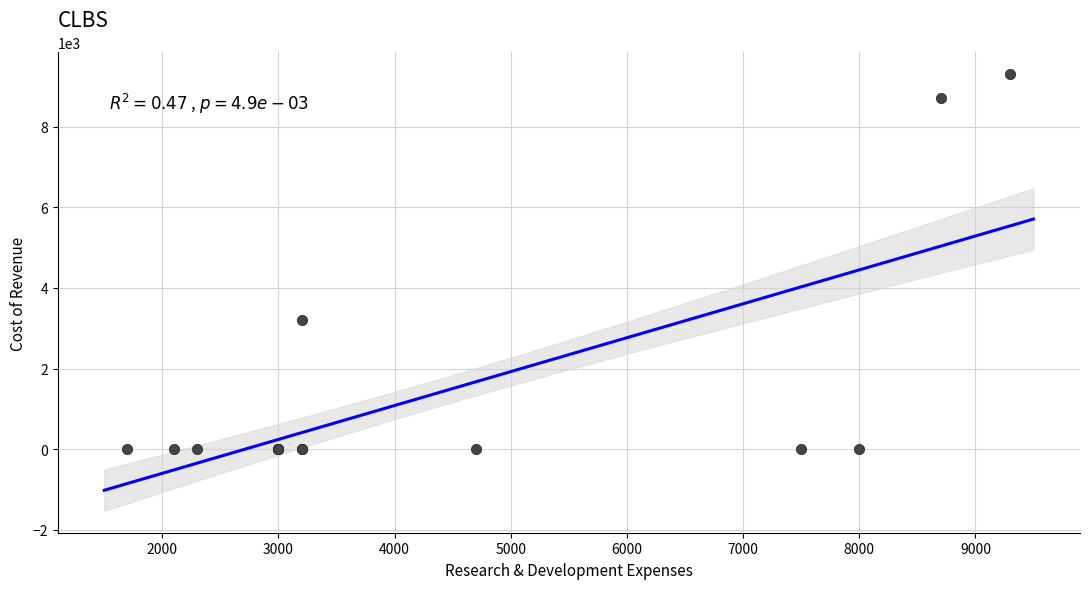

What Y value in the scatter plot is closest to 4650?

3200